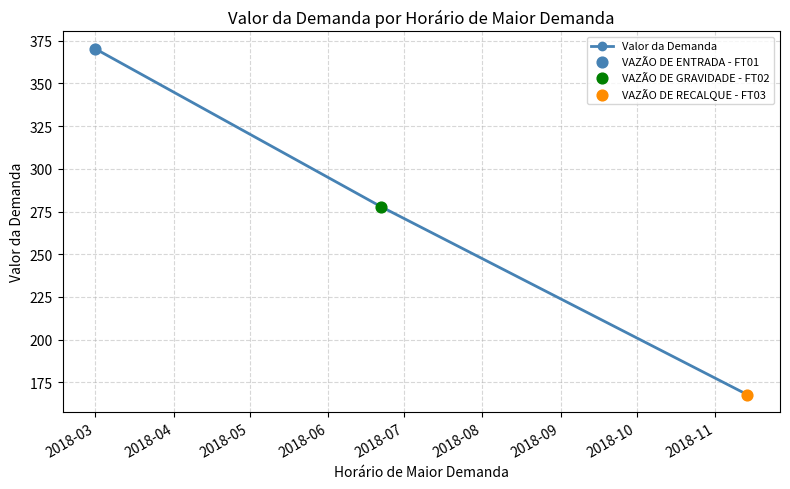

What is the value of the 1st point from the left?

370.4